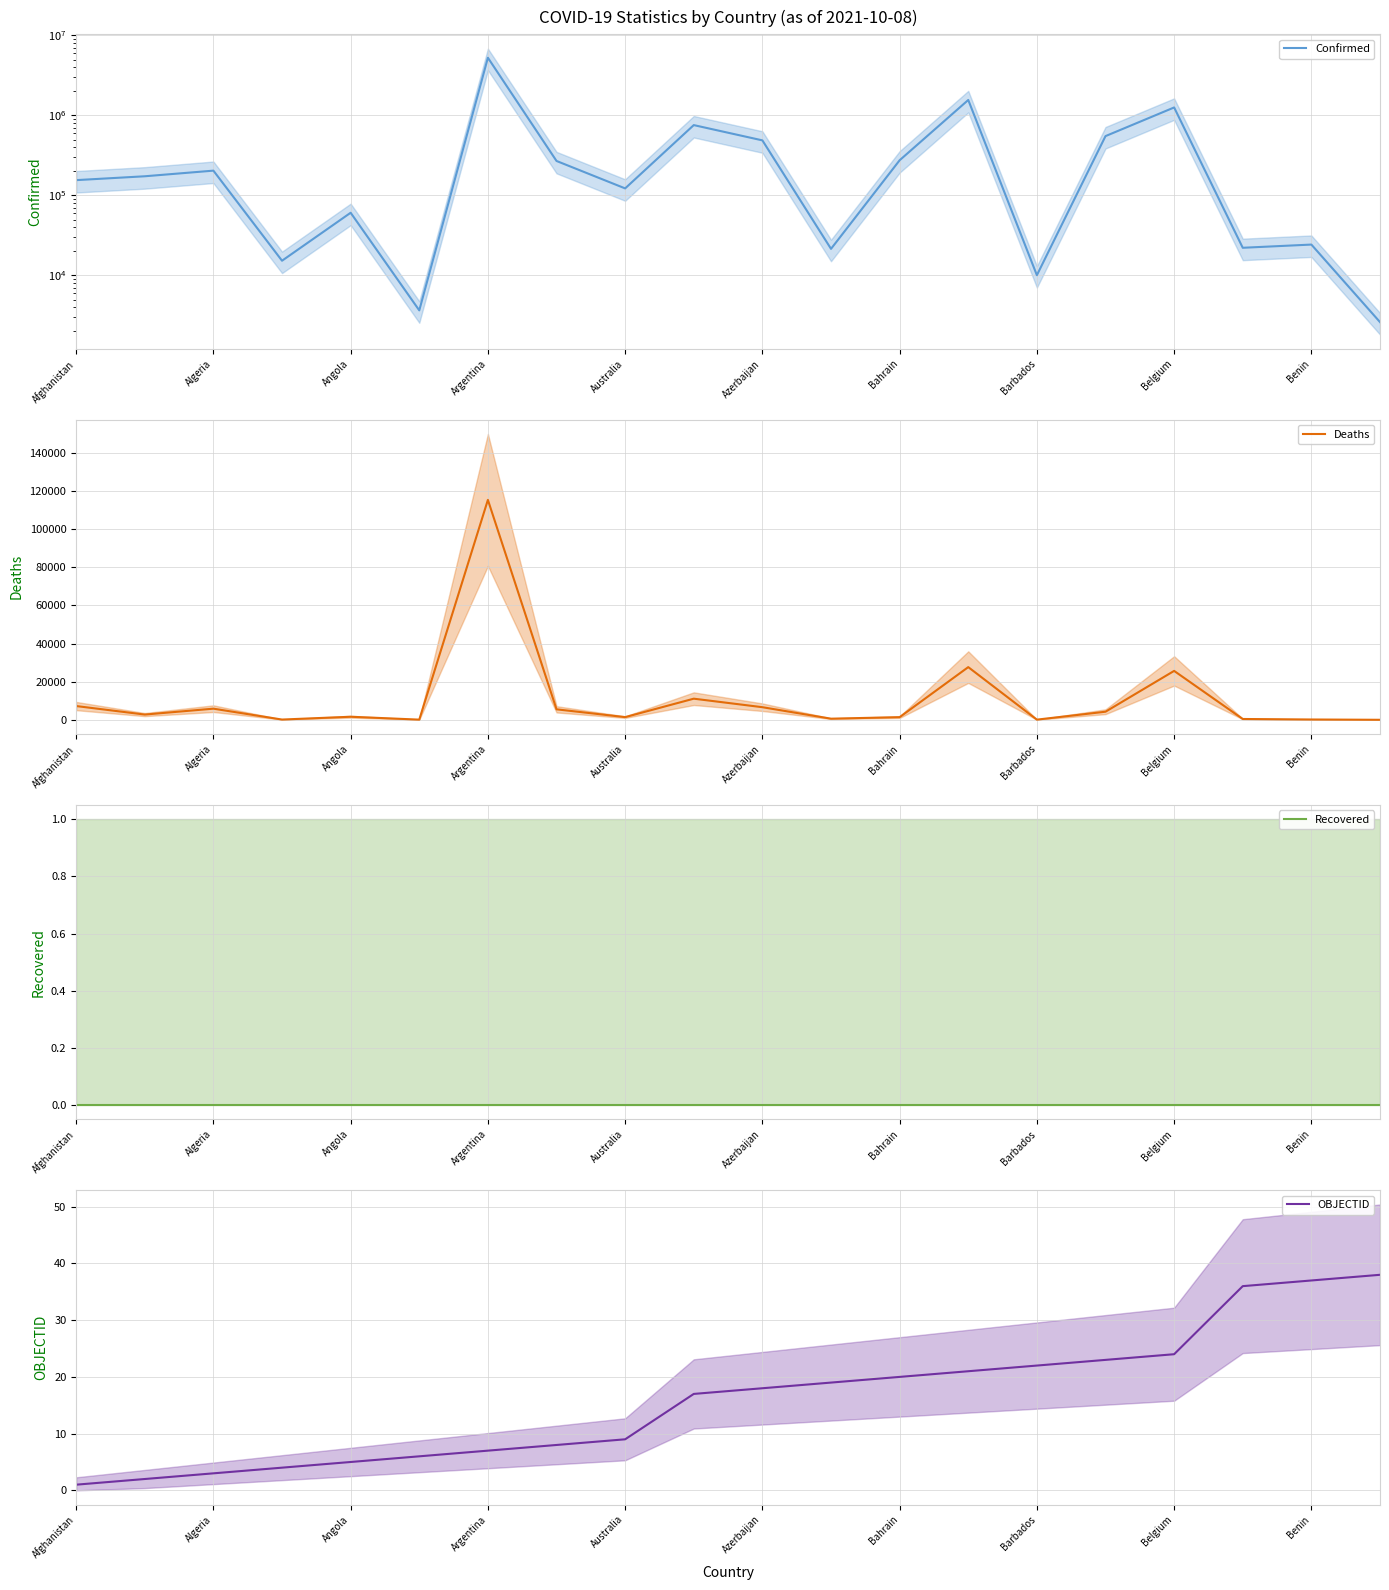

How many distinct data groups are displayed?

4